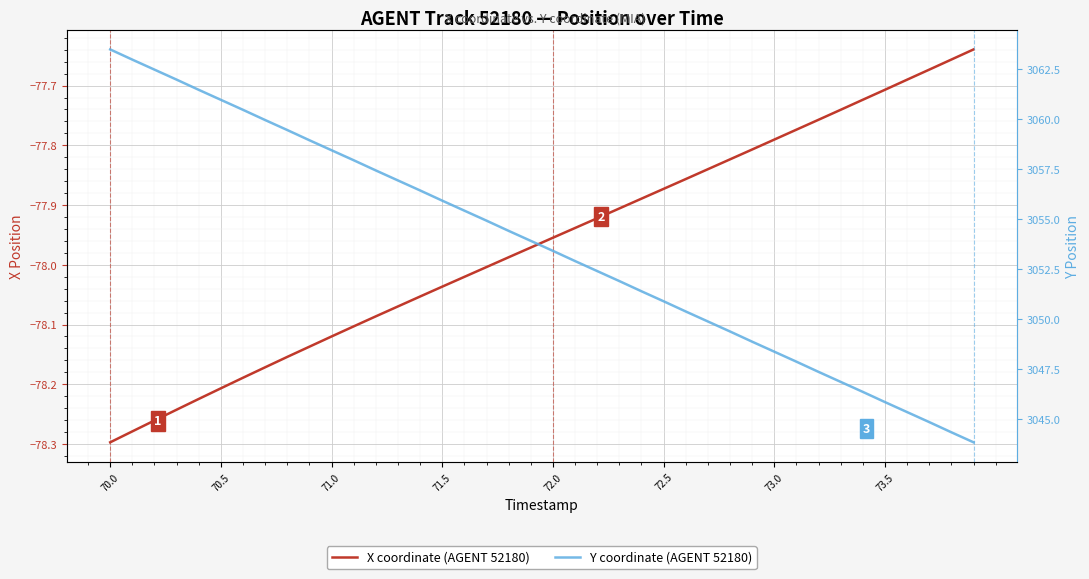

Which series has the largest range (max minus min)?

Y coordinate (AGENT 52180)